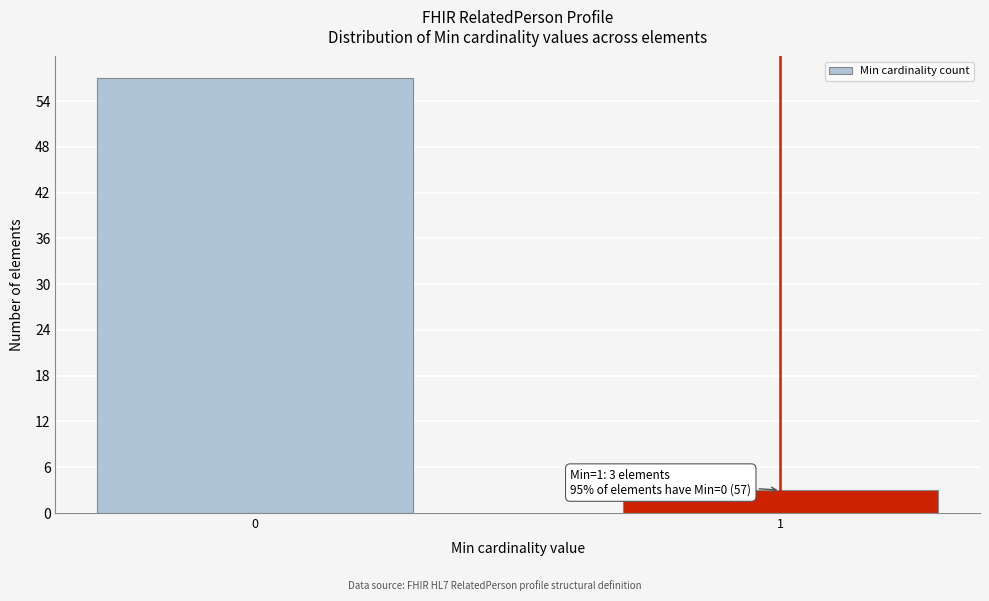

Reading right to left, transcribe all the data shown in this chart.

3	57